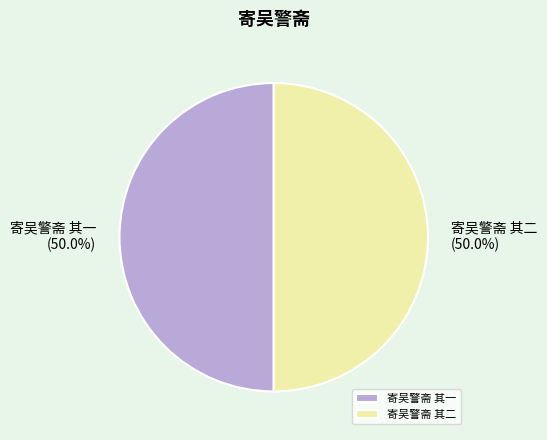

How much of the chart is everything except 寄吴警斋 其一?

50.0%